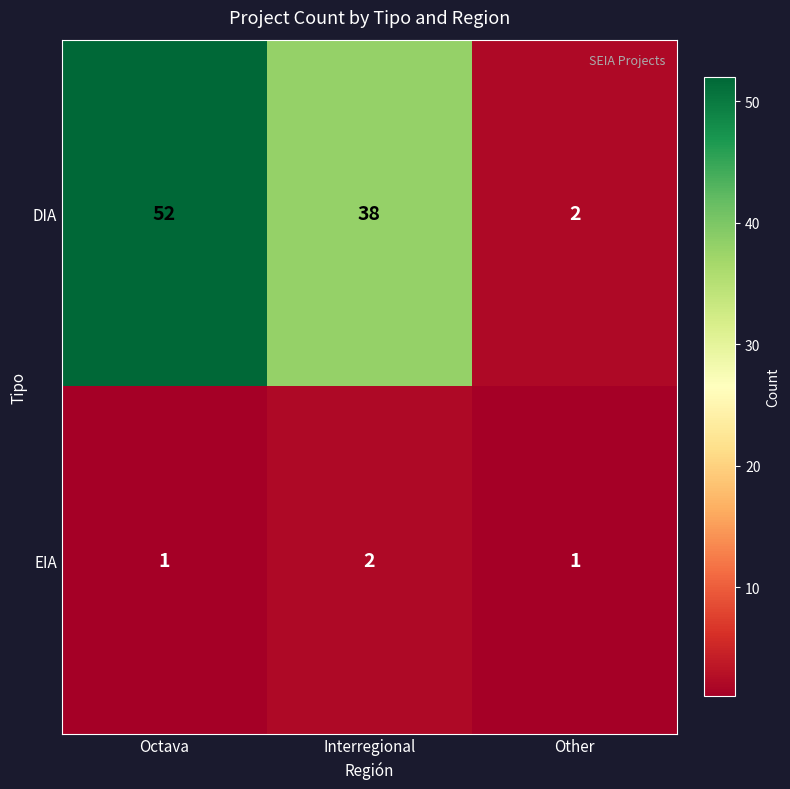

What is the difference between the DIA values at Interregional and Octava?

14